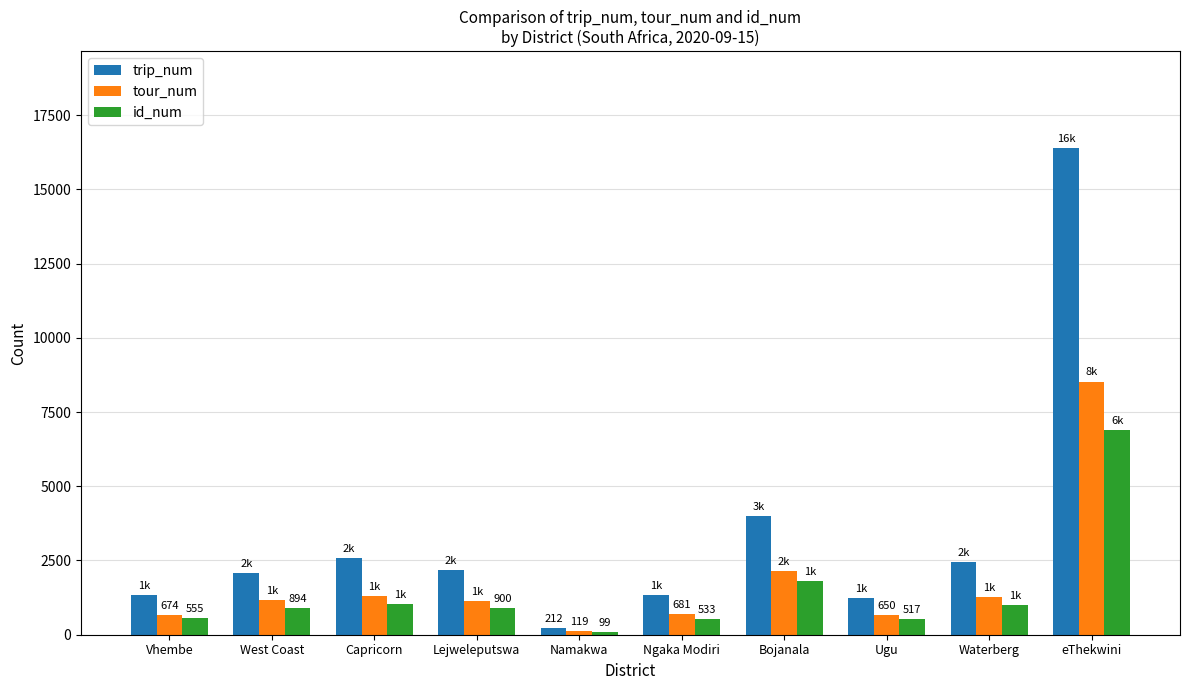

Is it true that id_num equals 99 at Namakwa?

True